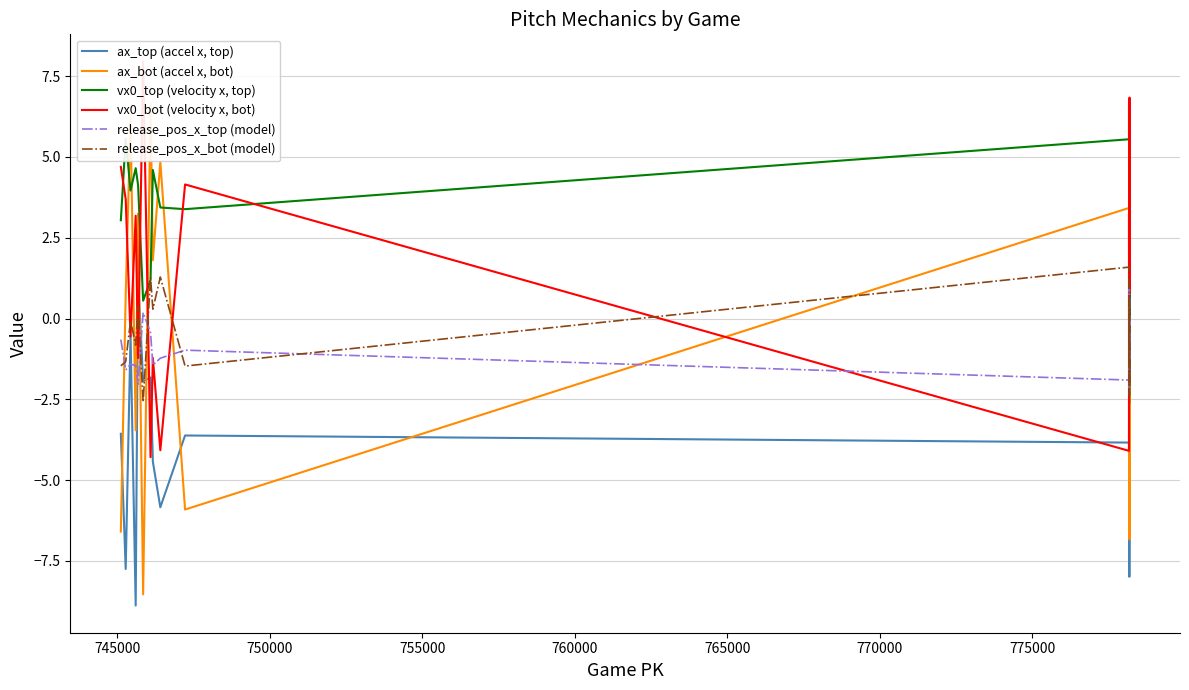

How many positive values does the release_pos_x_top (model) series have?

3